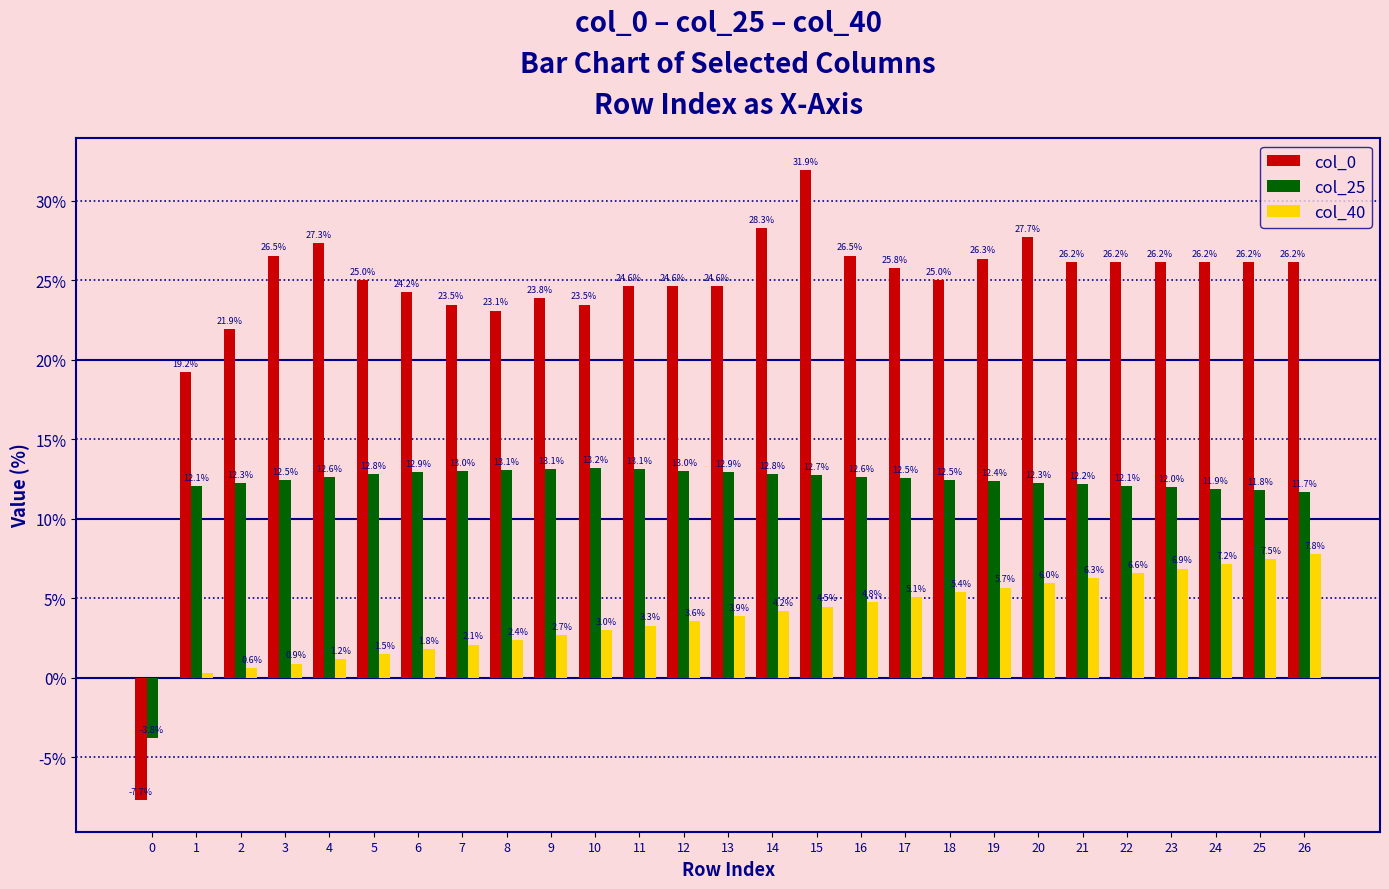

What are all the series names shown in the legend?

col_0, col_25, col_40